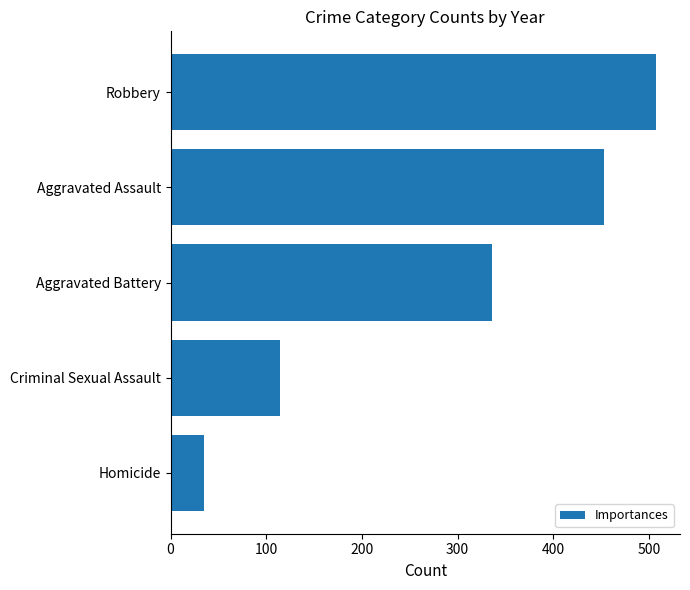

Which has a higher value, Robbery or Aggravated Battery?

Robbery